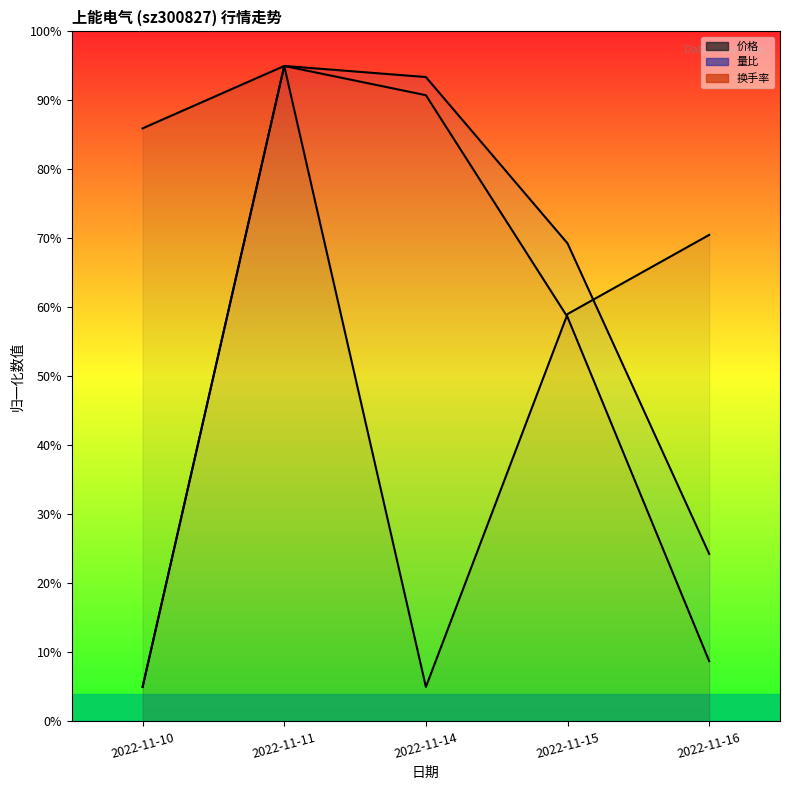

Where does the 换手率 series first go above 58?

2022-11-11